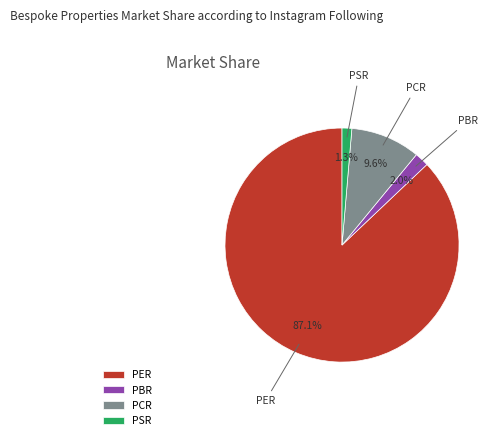

Which slice is the smallest?

PSR